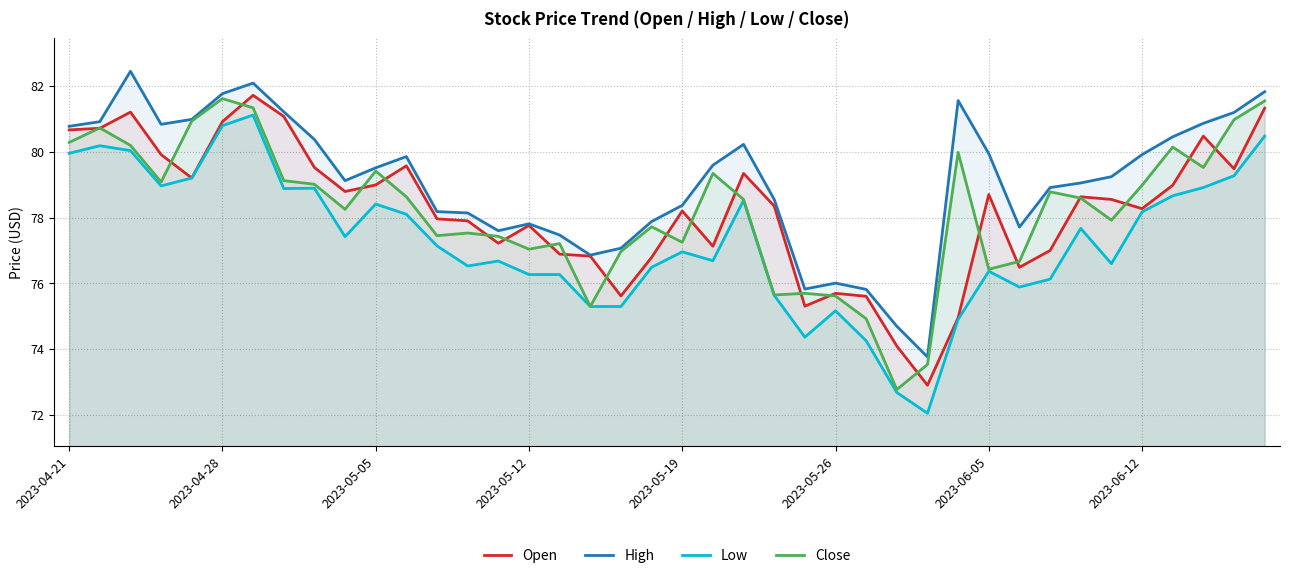

Which has a higher value, 27 or 17?

17